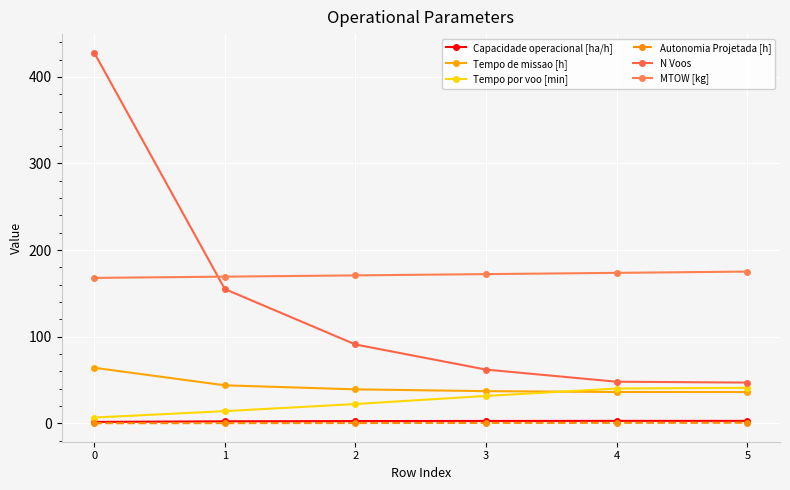

True or false: Tempo por voo [min] and Capacidade operacional [ha/h] cross at least once.

False